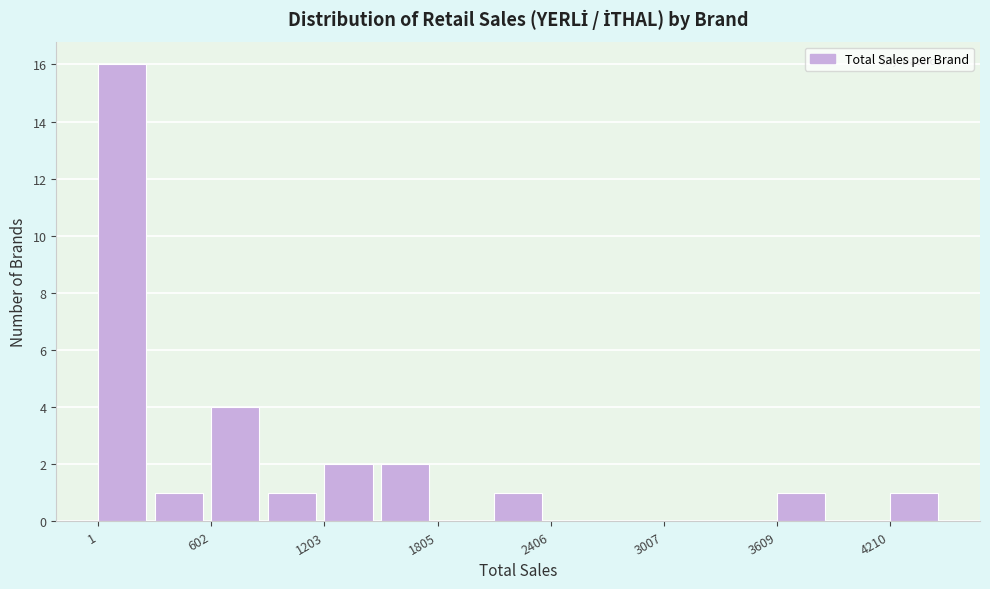

Around what value on the x-axis is the tallest bar? Give the approximate position of its centre, as read against the axis.

100